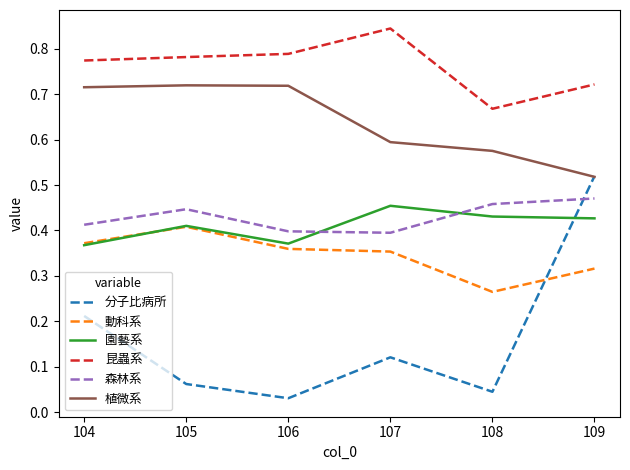

At which category is the sum across all series the highest?

109